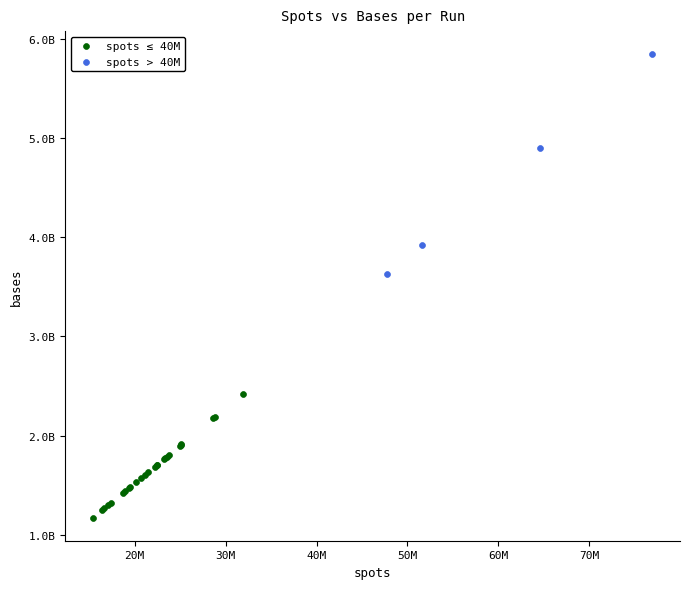

Which series contains the highest Y value?

spots > 40M